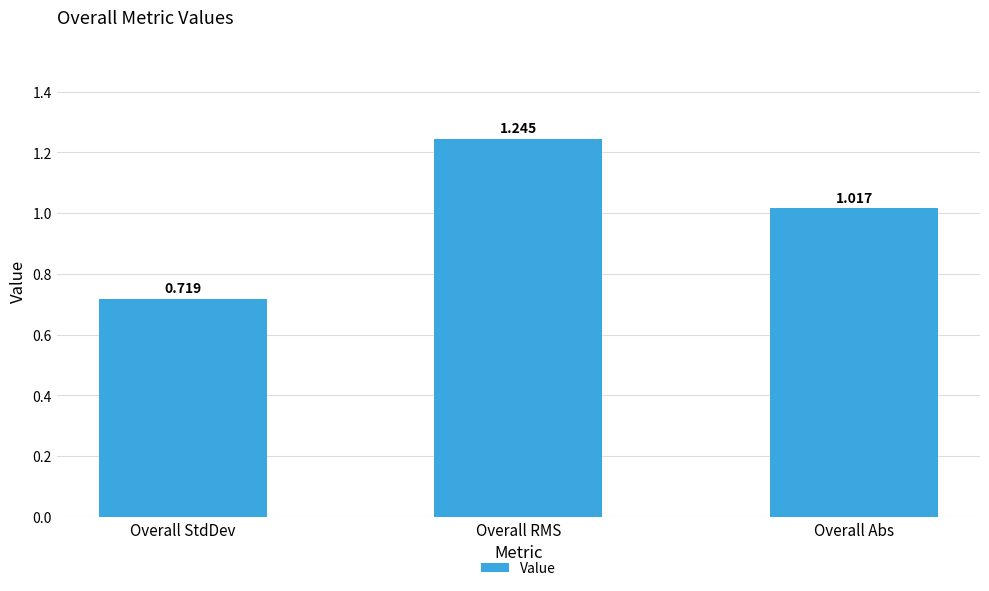

What position from the right is Overall RMS?

2